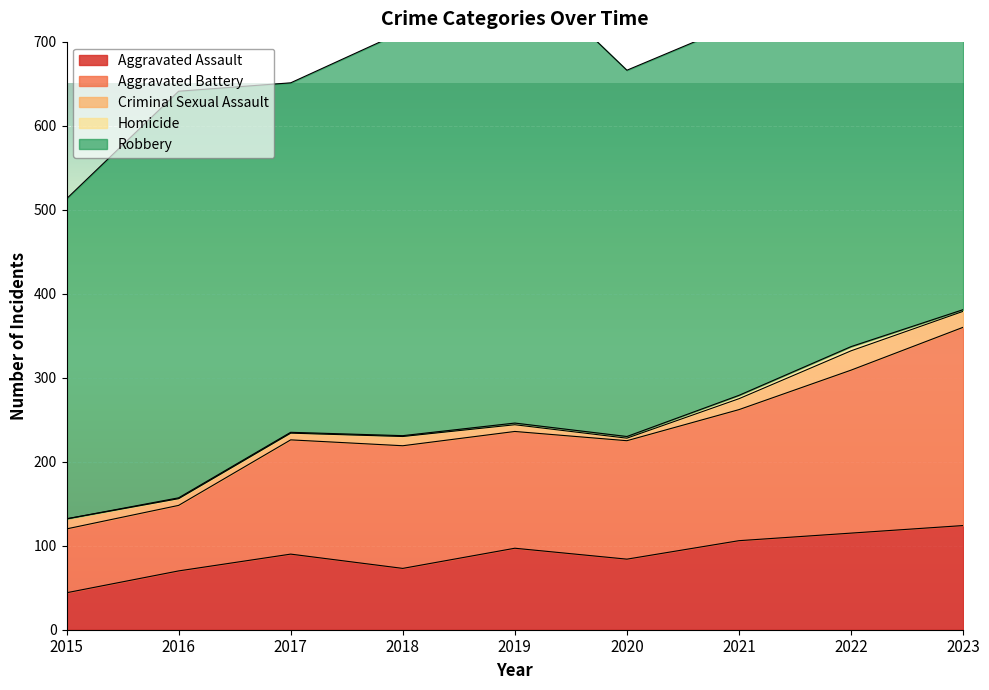

What is the difference between the maximum and minimum values in the Aggravated Battery series?

160